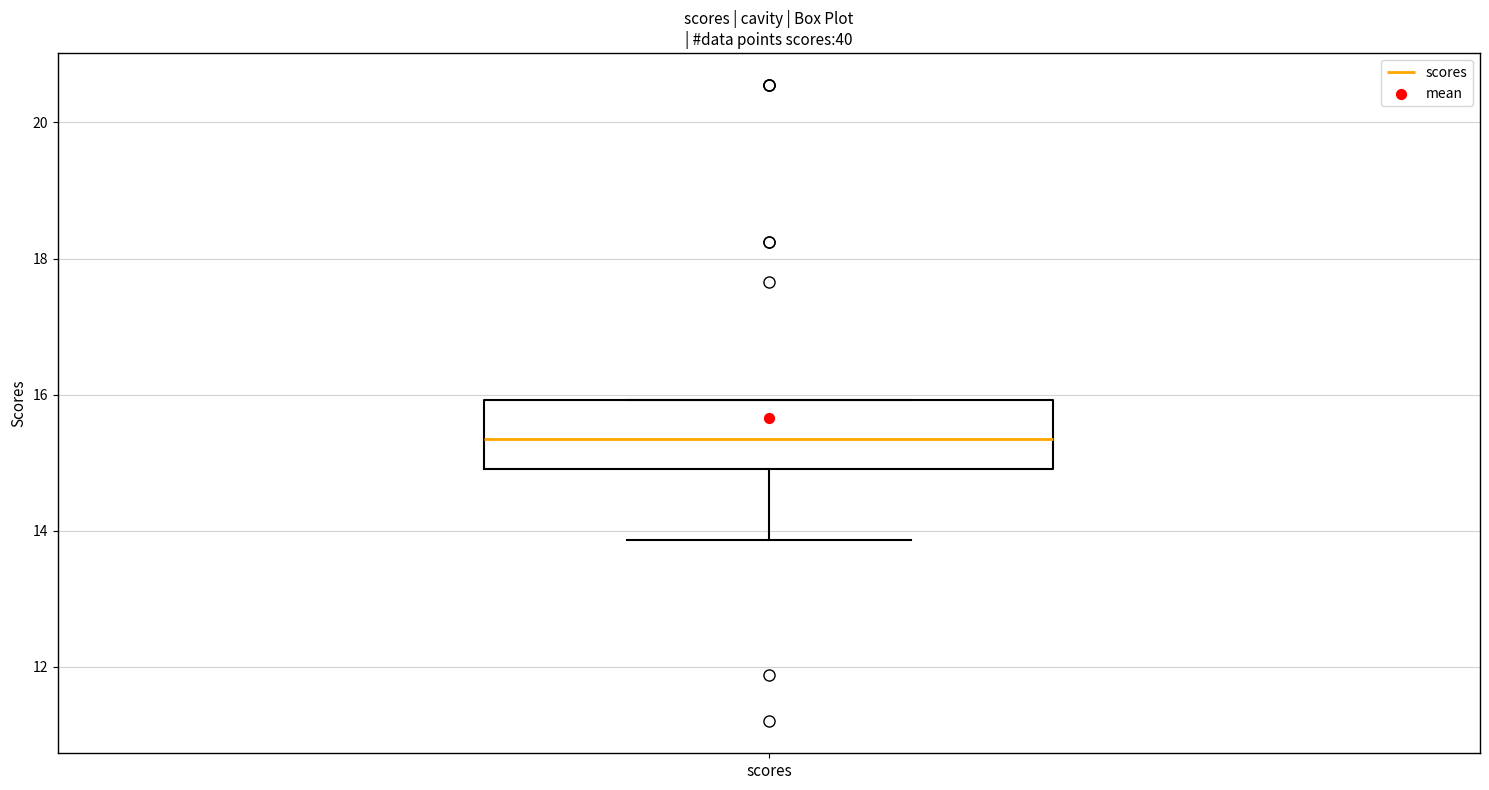

Read this box plot against the y-axis: the position of the median line, the range covered by the box, and the ends of both whiskers. The values are not printed on the chart, so give them approximately, as read against the axis.

median 15.4, box 15.0 to 16.0, whiskers 13.8 to 16.0